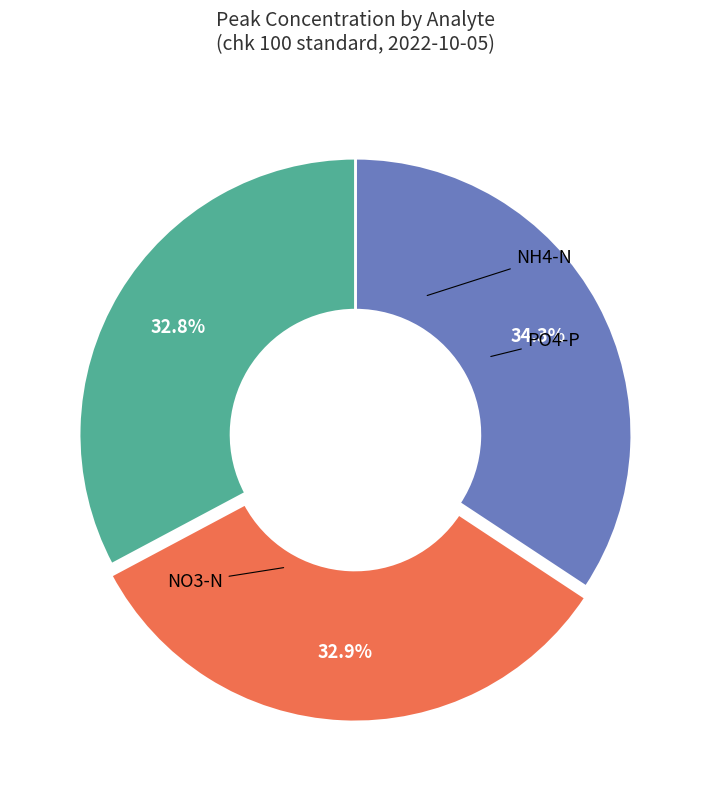

Does NO3-N account for over 50% of the chart?

No